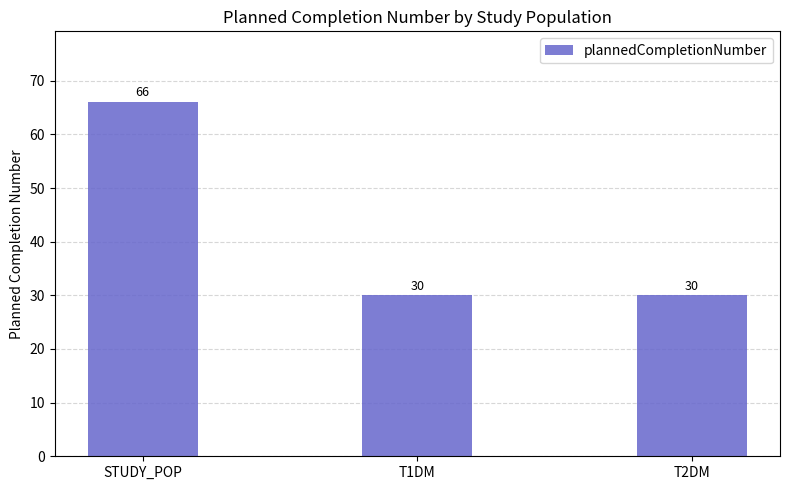

Is it true that the value at T2DM is 16?

False